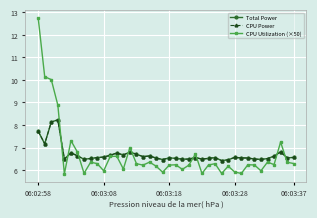

Which series has the widest spread of values?

CPU Utilization (×50)